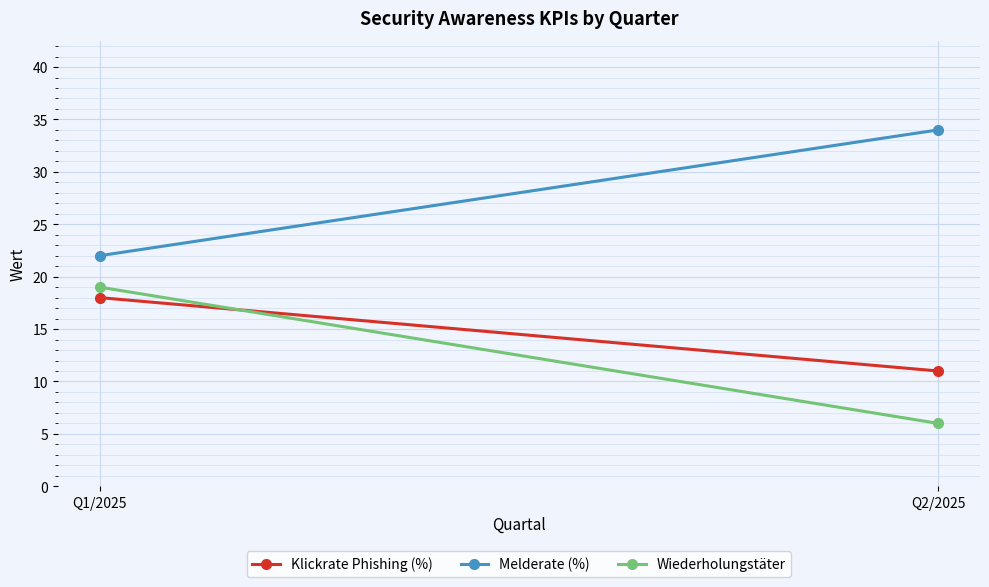

What is the total value across all series at Q1/2025?

59